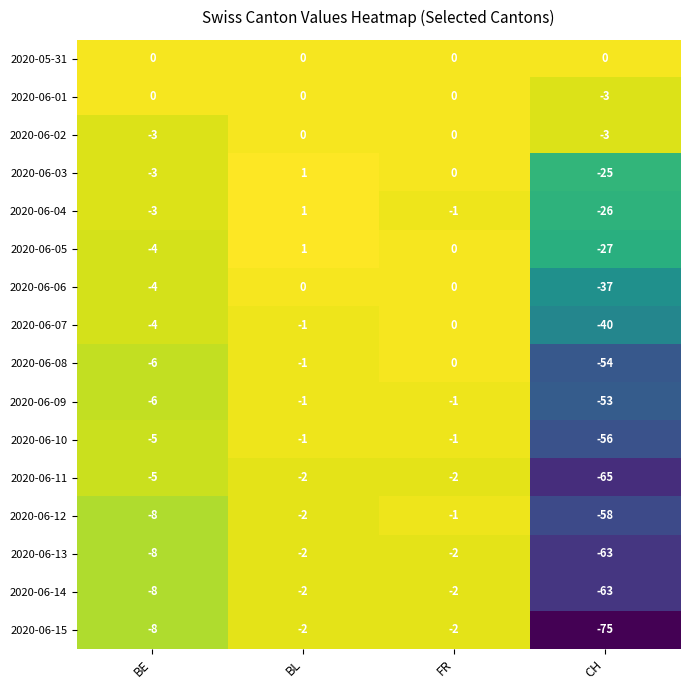

How many series are shown in this chart?

16